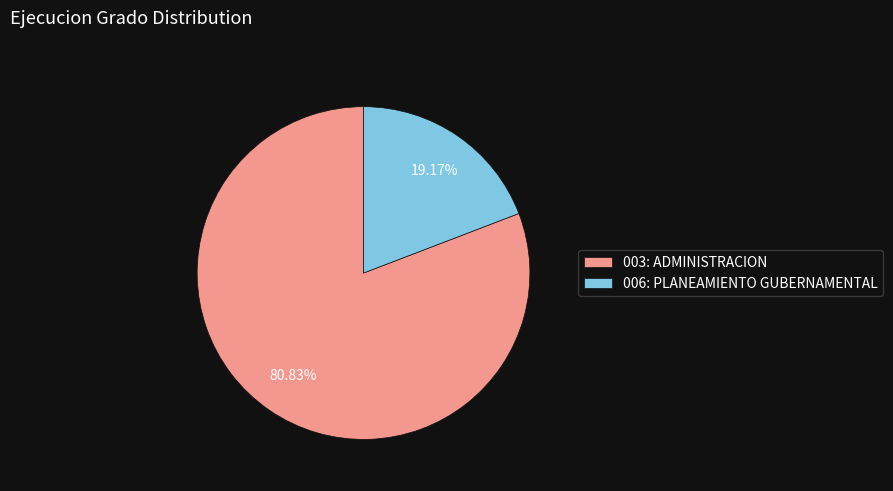

Which slice is the largest?

003: ADMINISTRACION